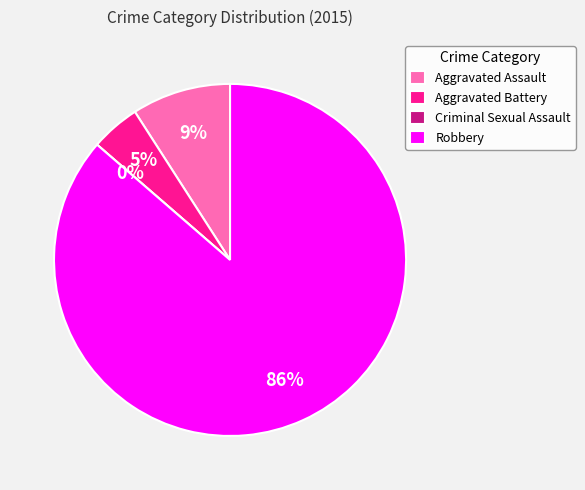

How many segments does this pie chart have?

4